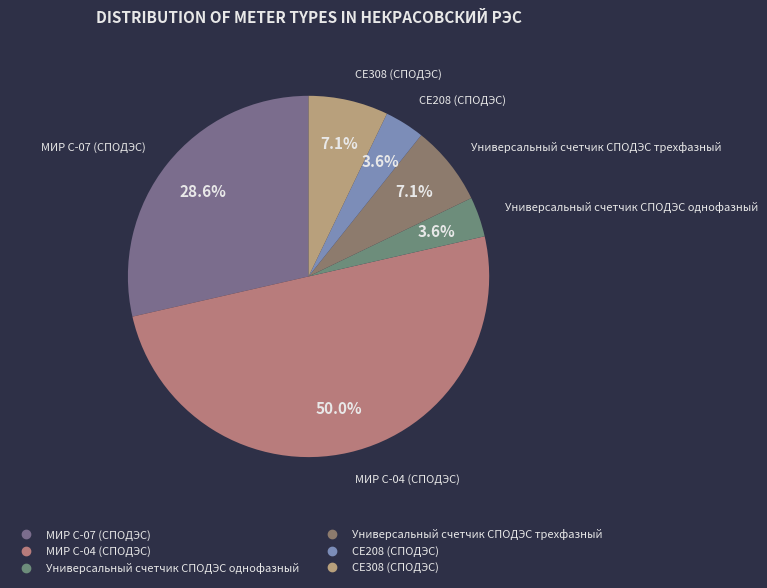

Between СЕ208 (СПОДЭС) and МИР С-07 (СПОДЭС), which is larger?

МИР С-07 (СПОДЭС)